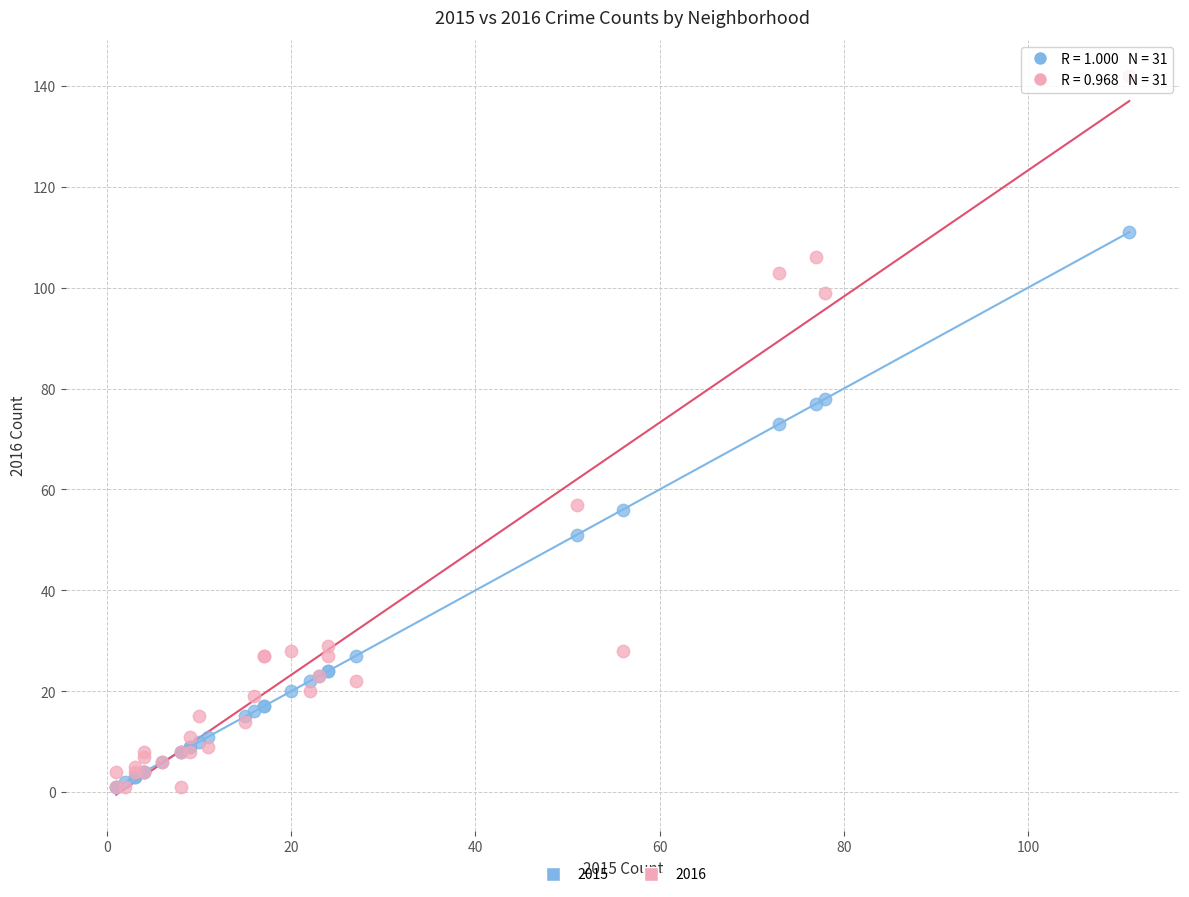

Across all series, what Y value is closest to 71?

73